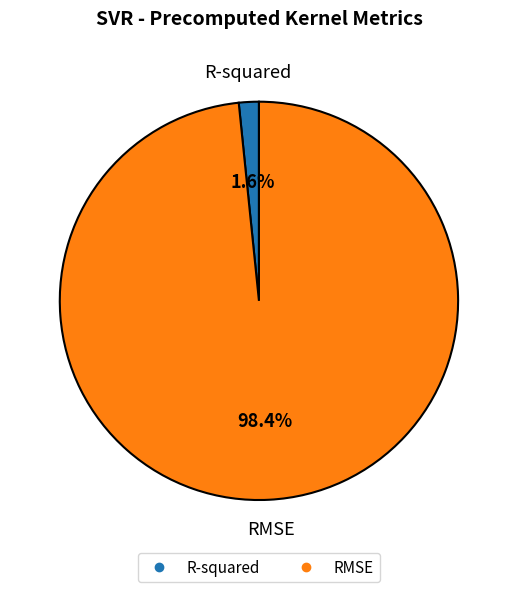

What percentage is the RMSE slice, to the nearest percent?

98%